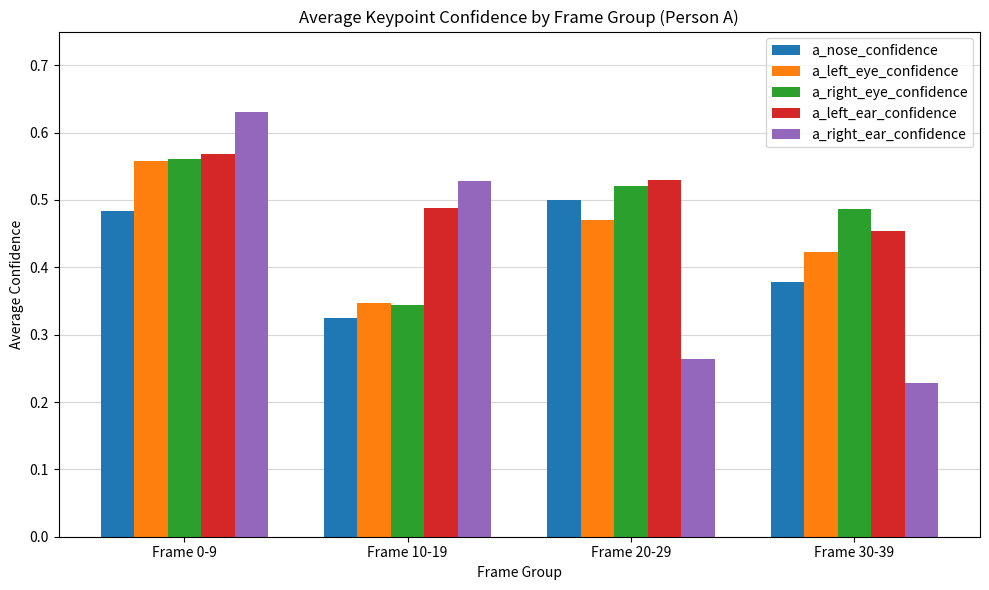

The a_nose_confidence series shows 0.9 at Frame 20-29. True or false?

False